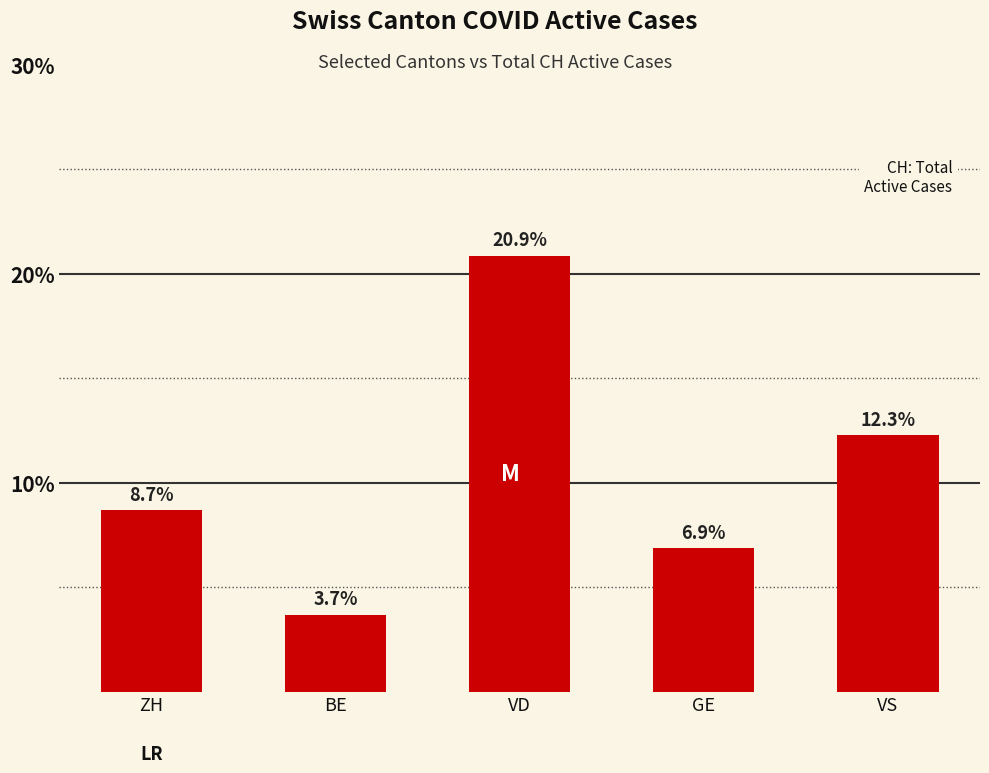

Where is the data nearest to the value 12?

VS